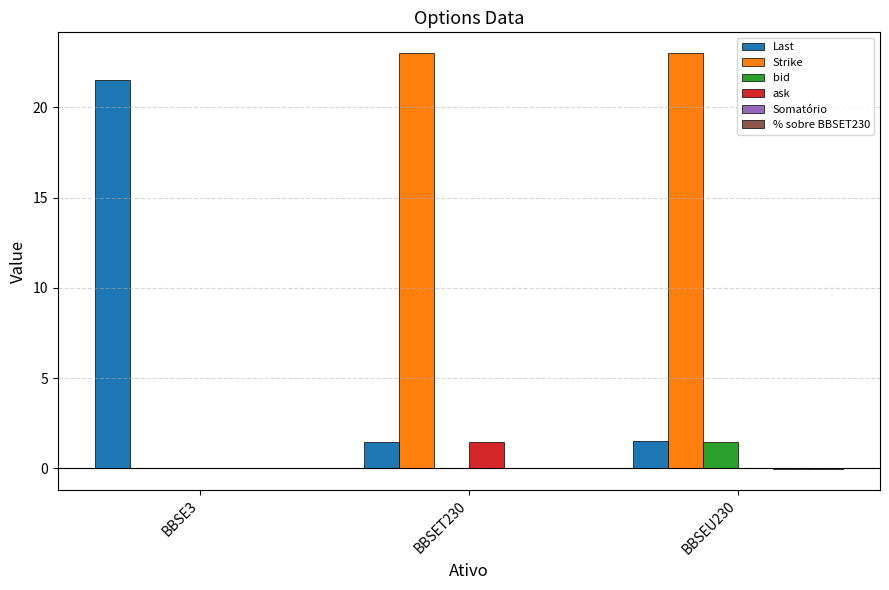

Which series has the largest total across all categories?

Strike